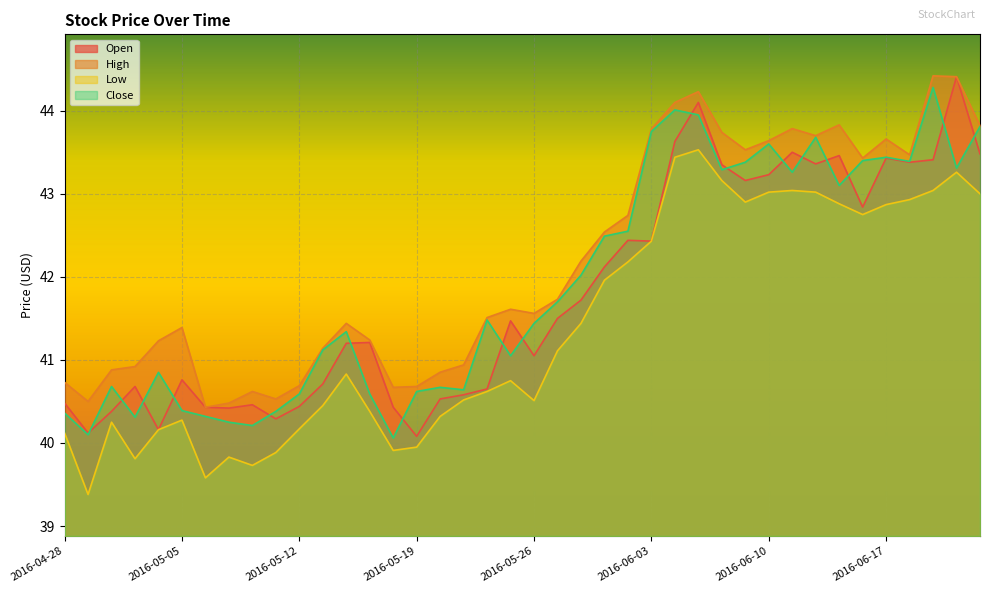

Where is the first local maximum for Open?

2016-05-03